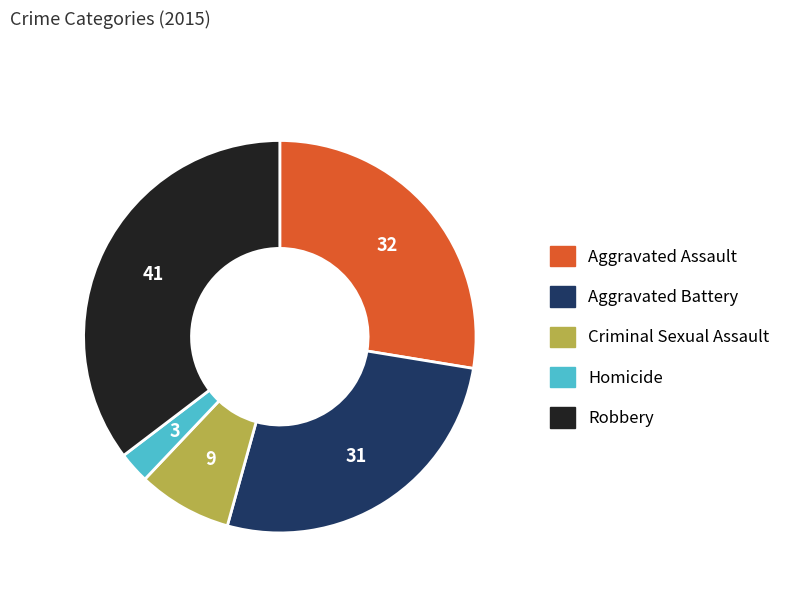

Count the number of slices in the pie.

5